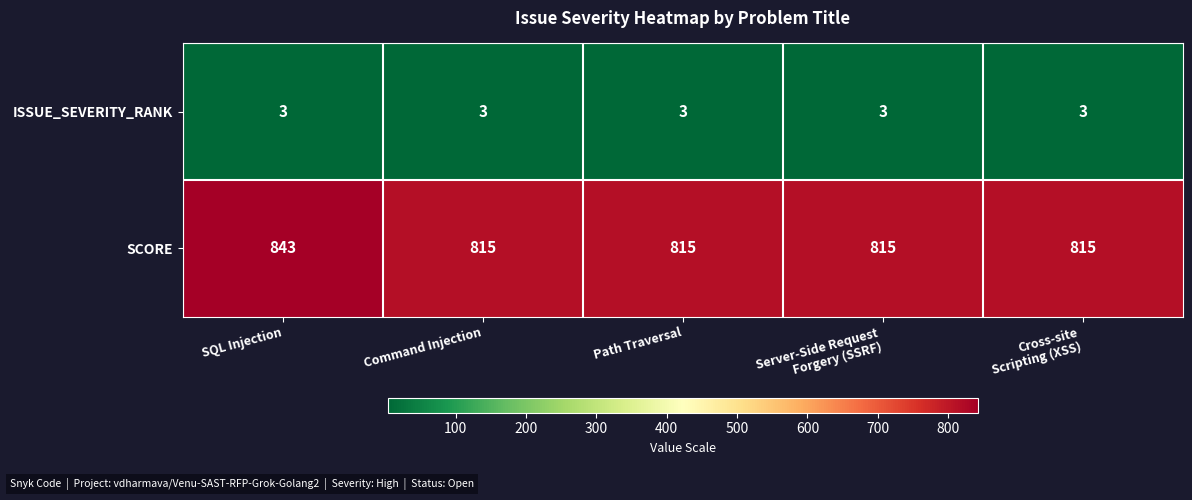

Rank the series by their maximum value, from highest to lowest.

SCORE, ISSUE_SEVERITY_RANK